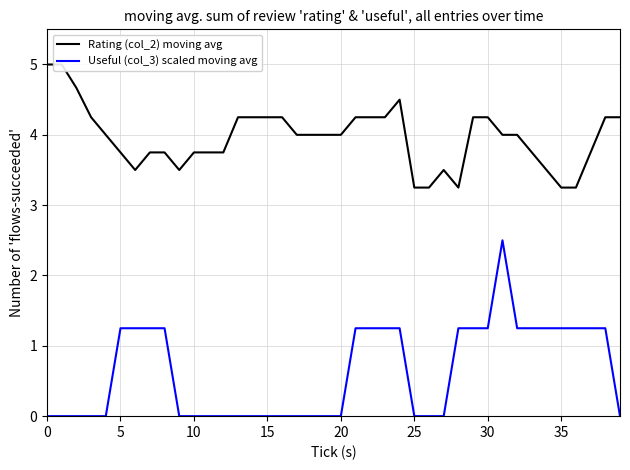

Which has a higher value, 23 or 33?

23